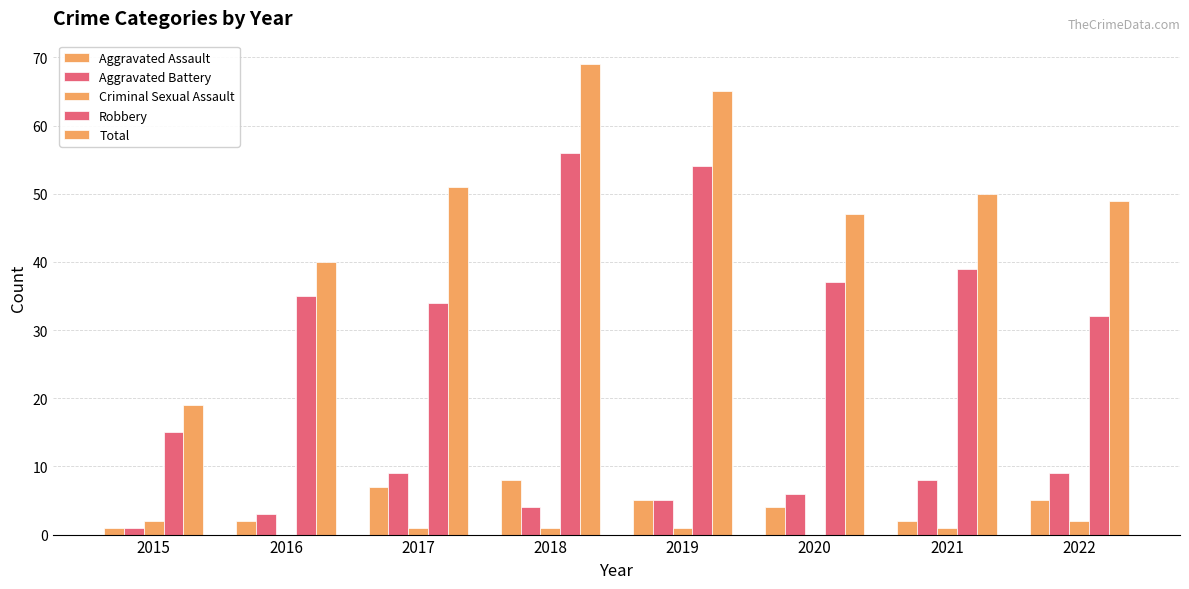

Reading left to right, transcribe all the data shown in this chart.

Aggravated Assault: 2015=1	2016=2	2017=7	2018=8	2019=5	2020=4	2021=2	2022=5
Aggravated Battery: 2015=1	2016=3	2017=9	2018=4	2019=5	2020=6	2021=8	2022=9
Criminal Sexual Assault: 2015=2	2016=0	2017=1	2018=1	2019=1	2020=0	2021=1	2022=2
Robbery: 2015=15	2016=35	2017=34	2018=56	2019=54	2020=37	2021=39	2022=32
Total: 2015=19	2016=40	2017=51	2018=69	2019=65	2020=47	2021=50	2022=49